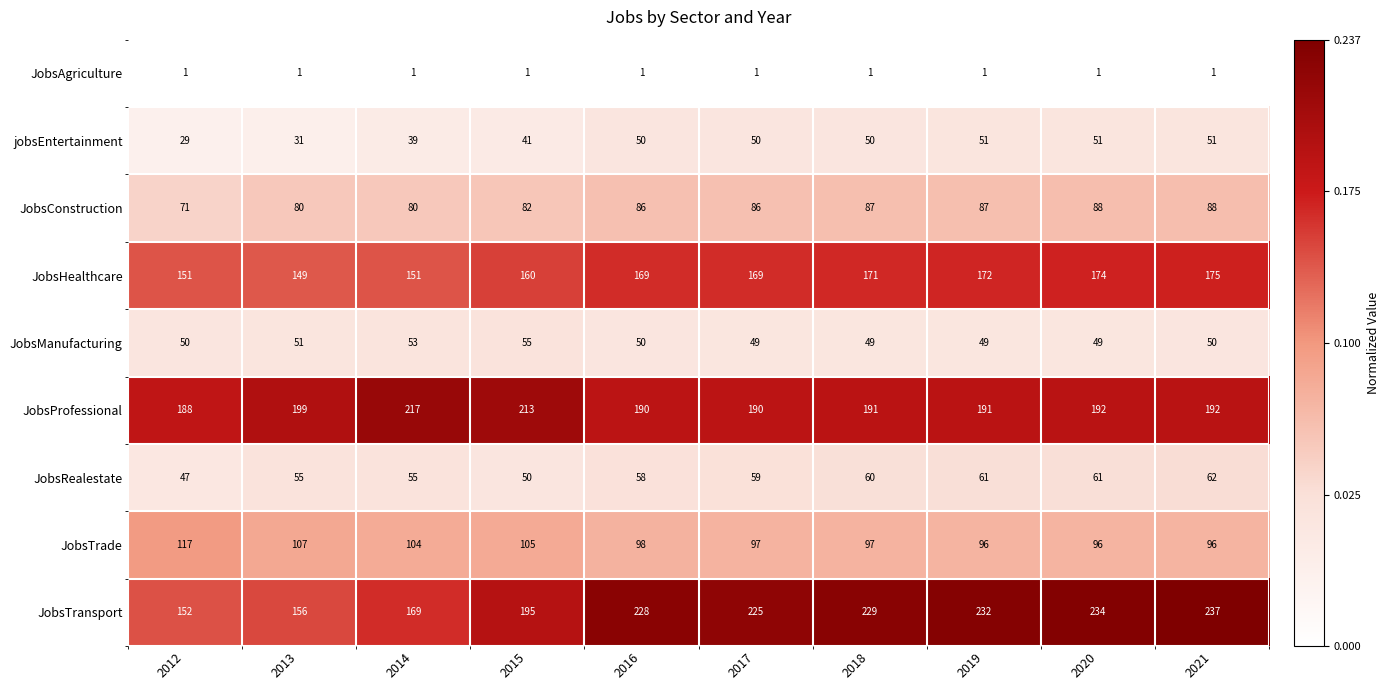

Which label corresponds to the largest value in the chart?

2021